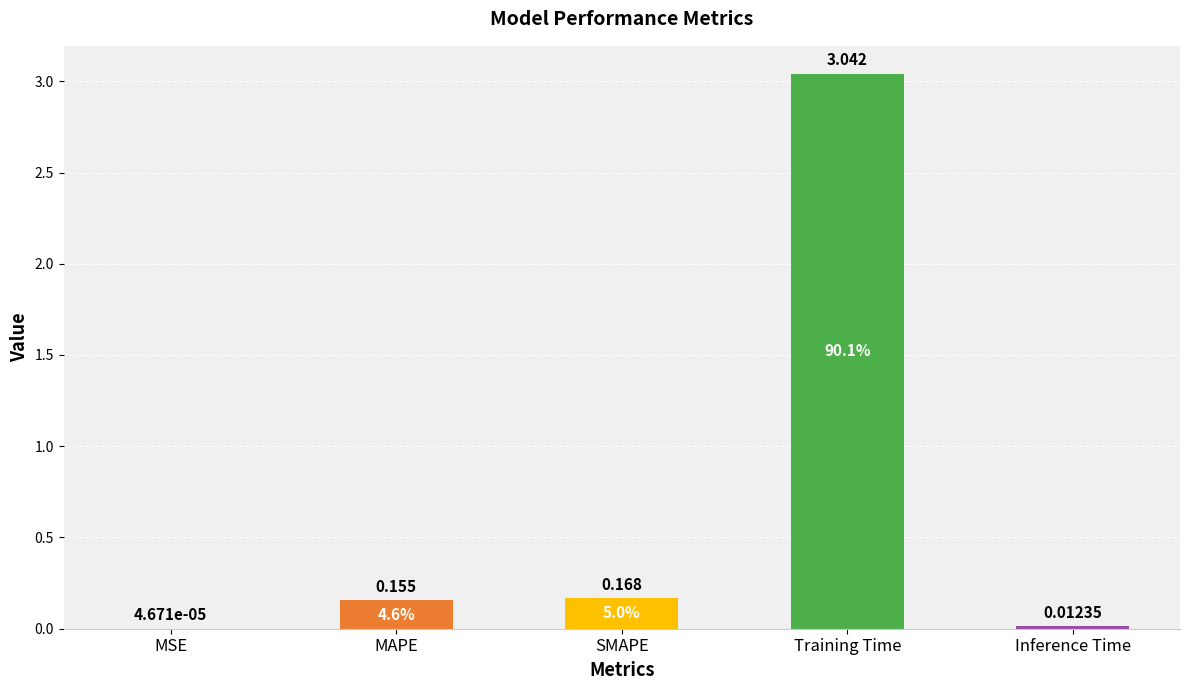

Where is the data nearest to the value 1?

SMAPE